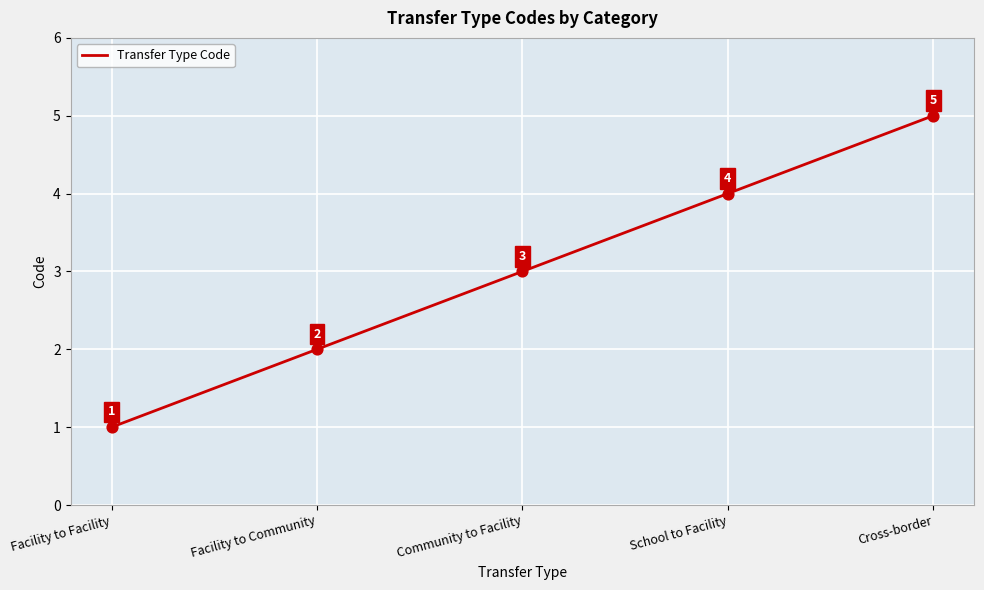

Approximately how many times larger is the value at Cross-border compared to Facility to Facility?

5.0